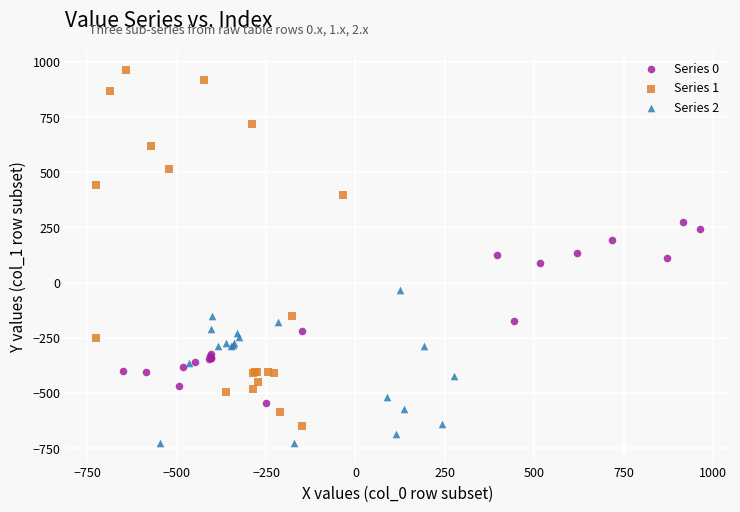

Which series reaches the minimum Y coordinate?

Series 2